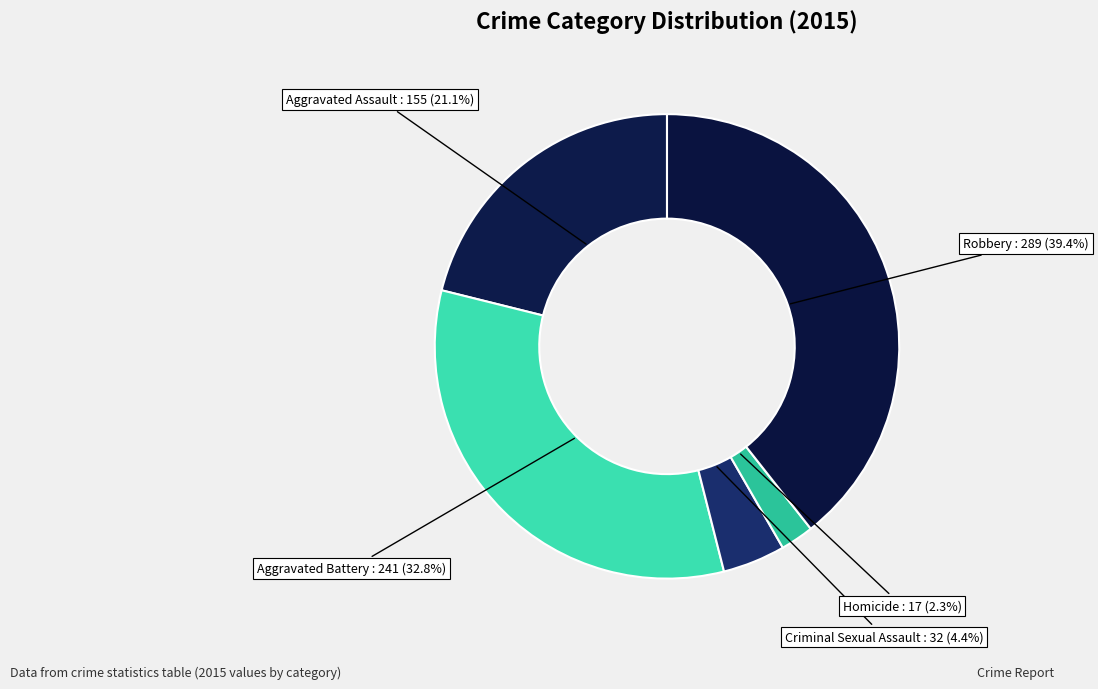

To the nearest percent, what percentage of the pie is Aggravated Battery?

33%